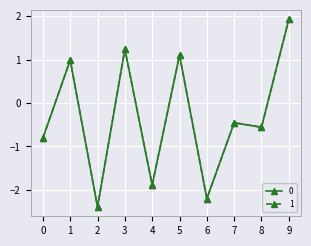

Which series ends up on top after the final intersection of 1 and 0?

1